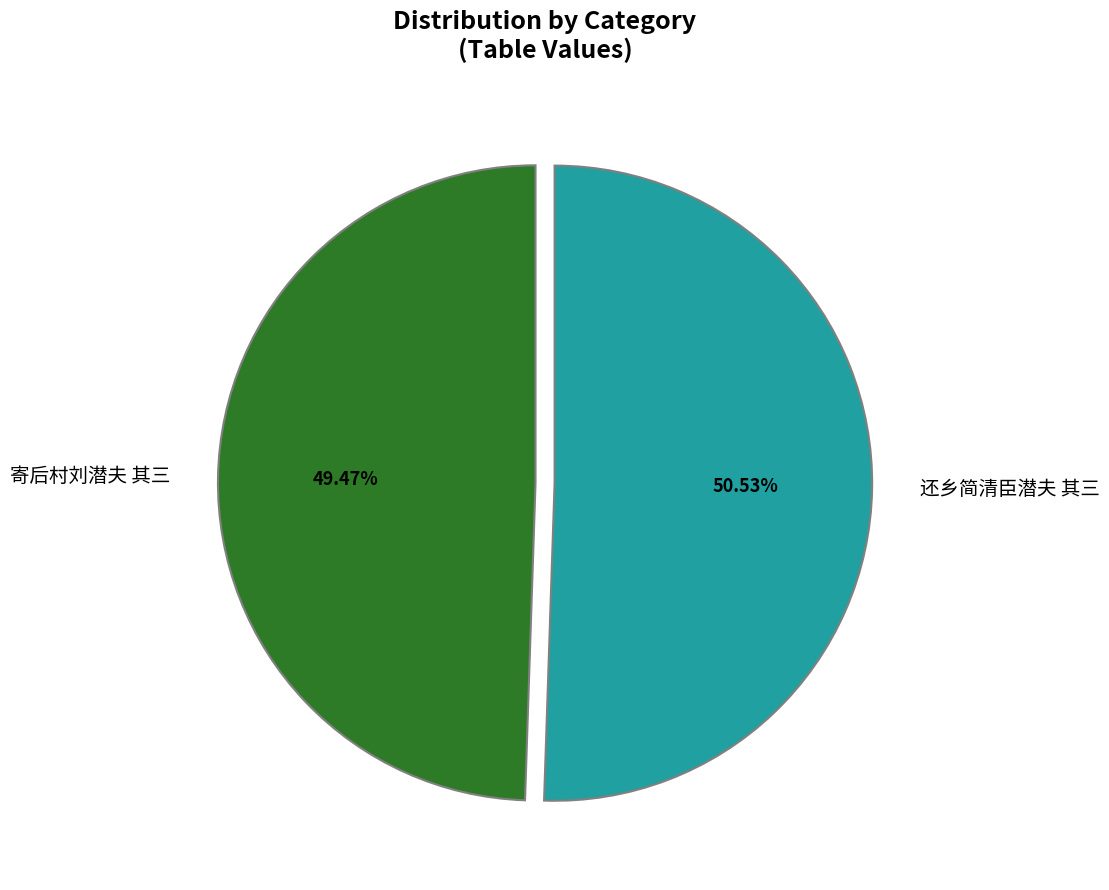

What percentage is the 还乡简清臣潜夫 其三 slice, to the nearest percent?

51%